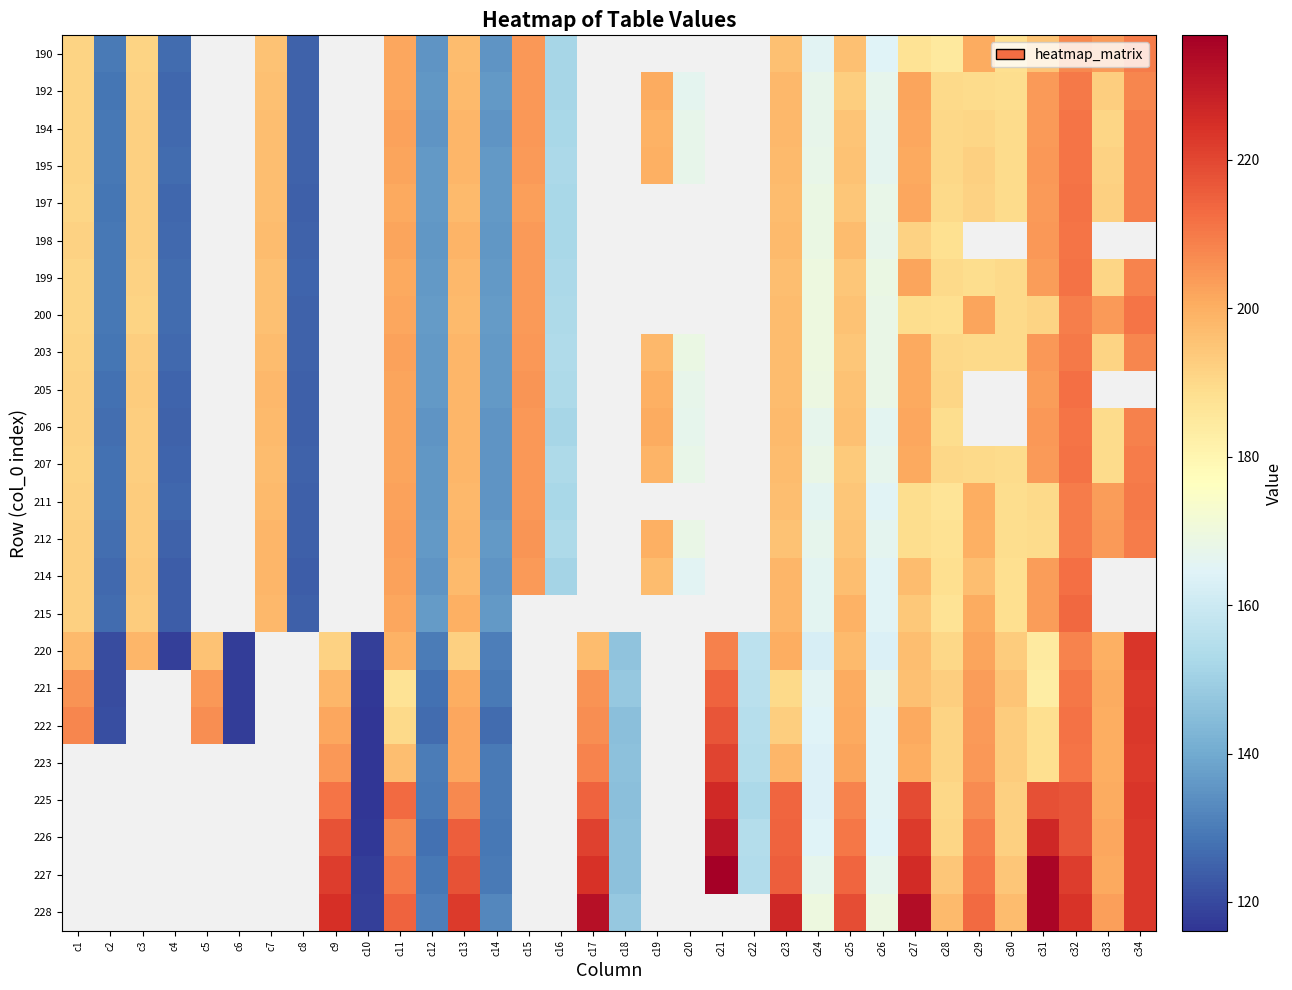

How many positive values does the 227 series have?

22